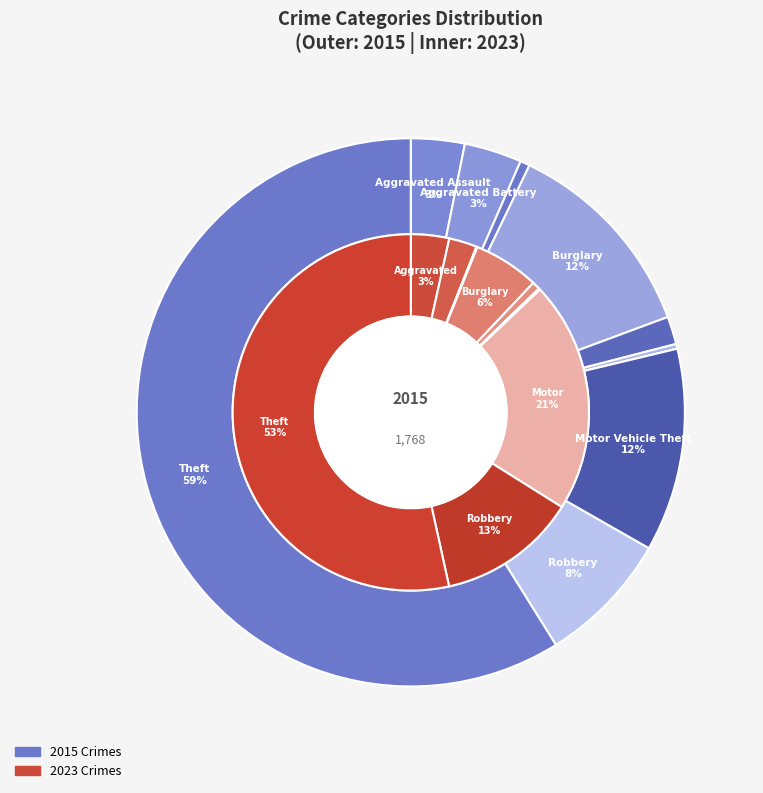

True or false: 3 accounts for 19% of the total.

False